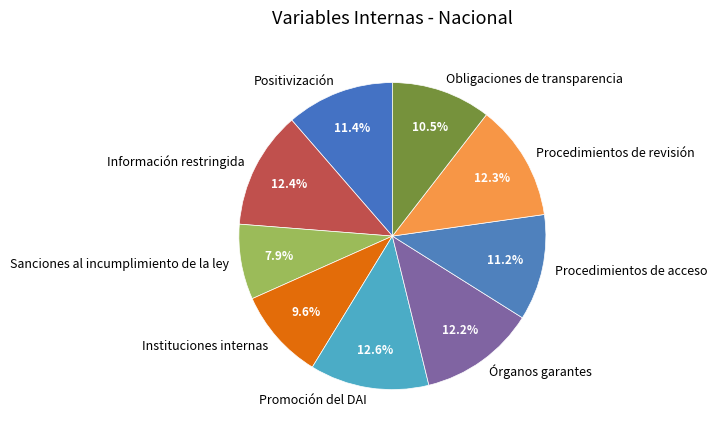

What is the total percentage of Sanciones al incumplimiento de la ley and Procedimientos de revisión?

20.2%